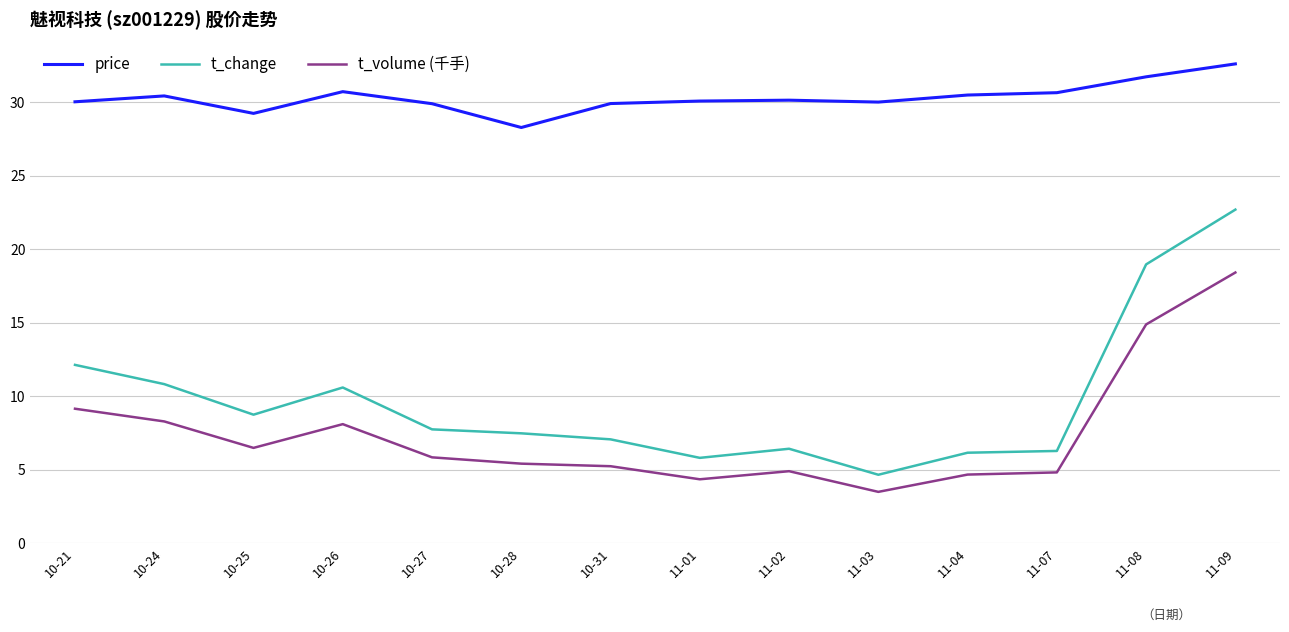

The t_volume (千手) series shows 5.2 at 10-31. True or false?

True